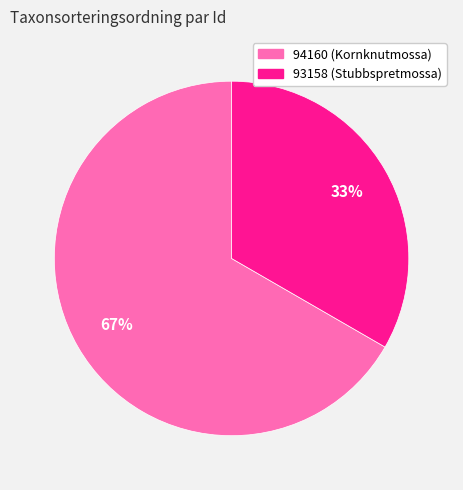

Is there any slice that represents more than half of the pie?

Yes